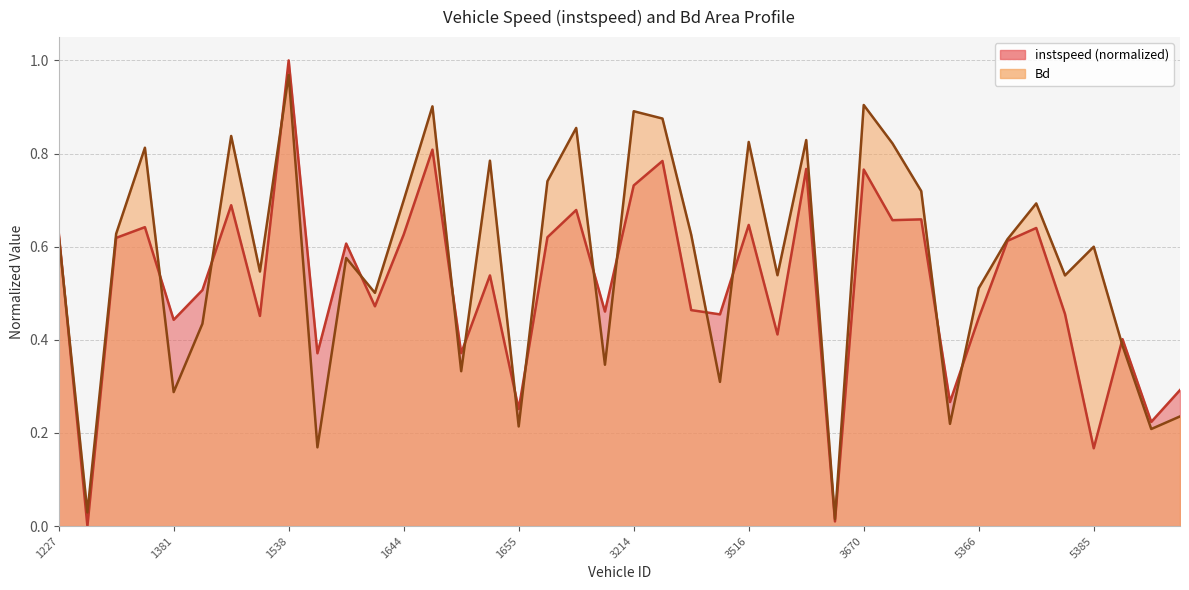

Which series has the largest total across all categories?

Bd